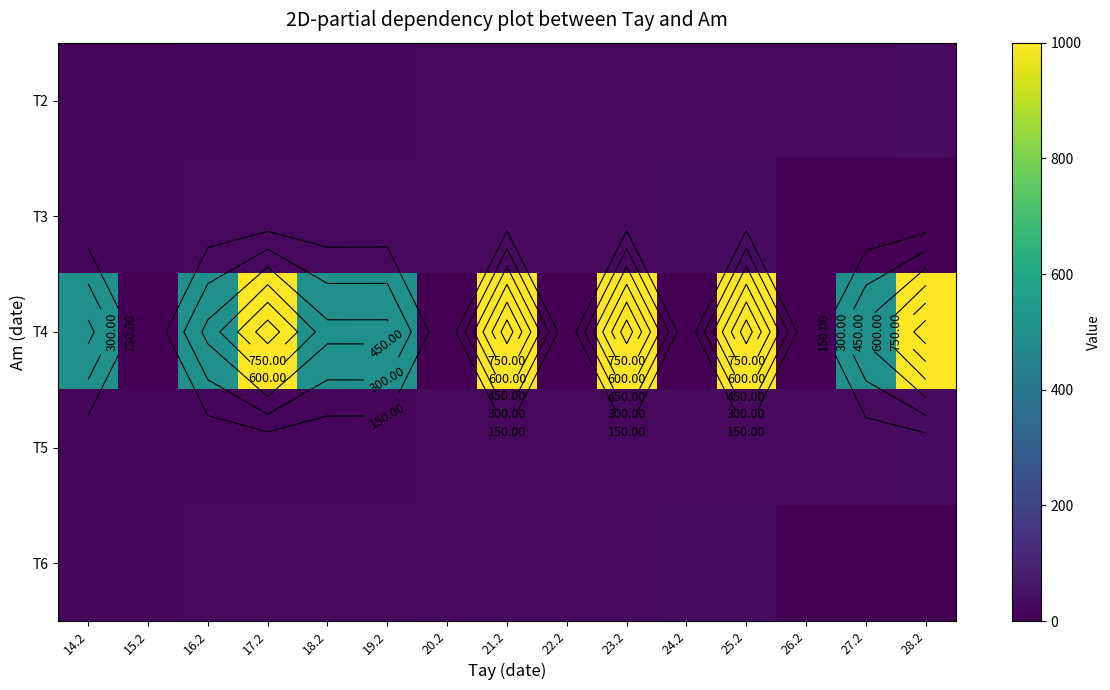

What is the difference between the maximum and minimum values in the T2 series?

14.0